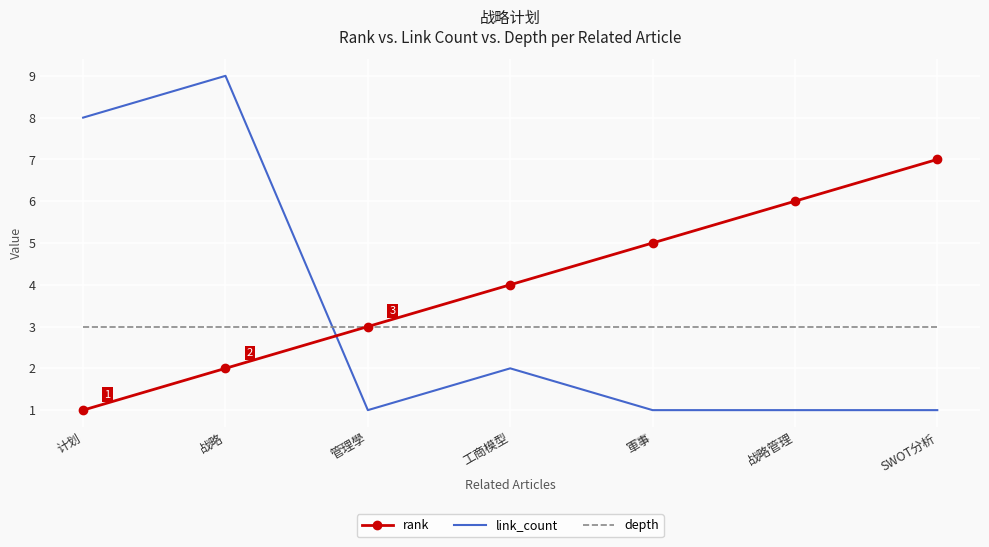

At SWOT分析, list the series in order from largest to smallest.

rank, depth, link_count